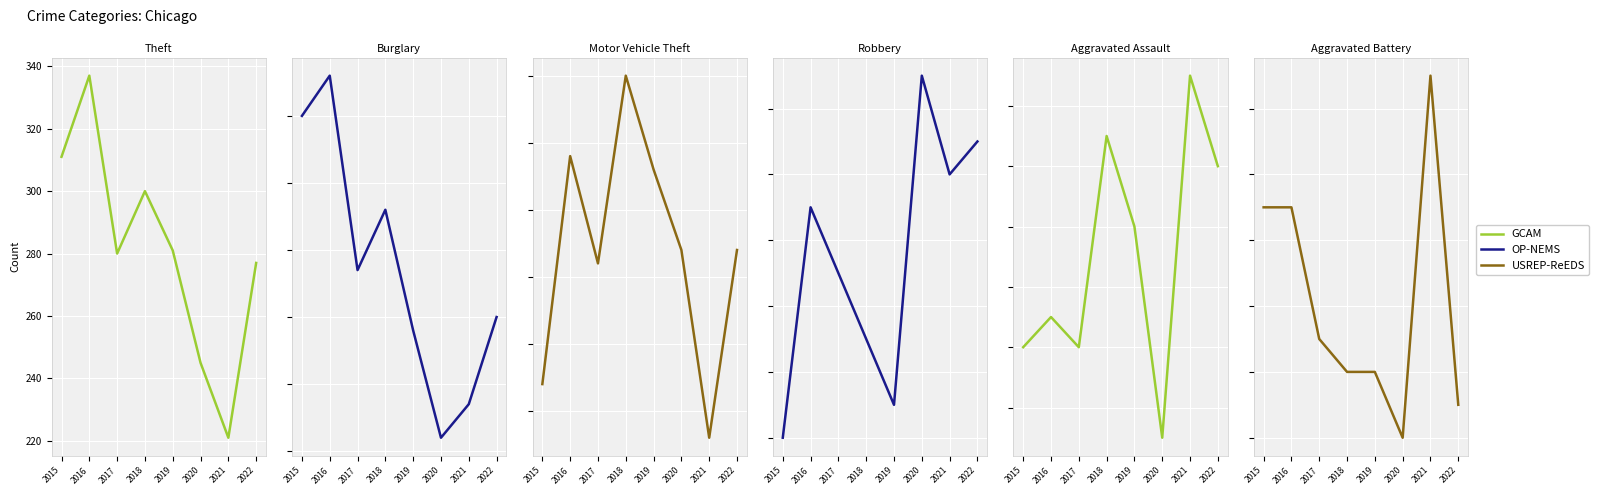

Is the value of Burglary at 2015 greater than the value of Motor Vehicle Theft at 2017?

Yes